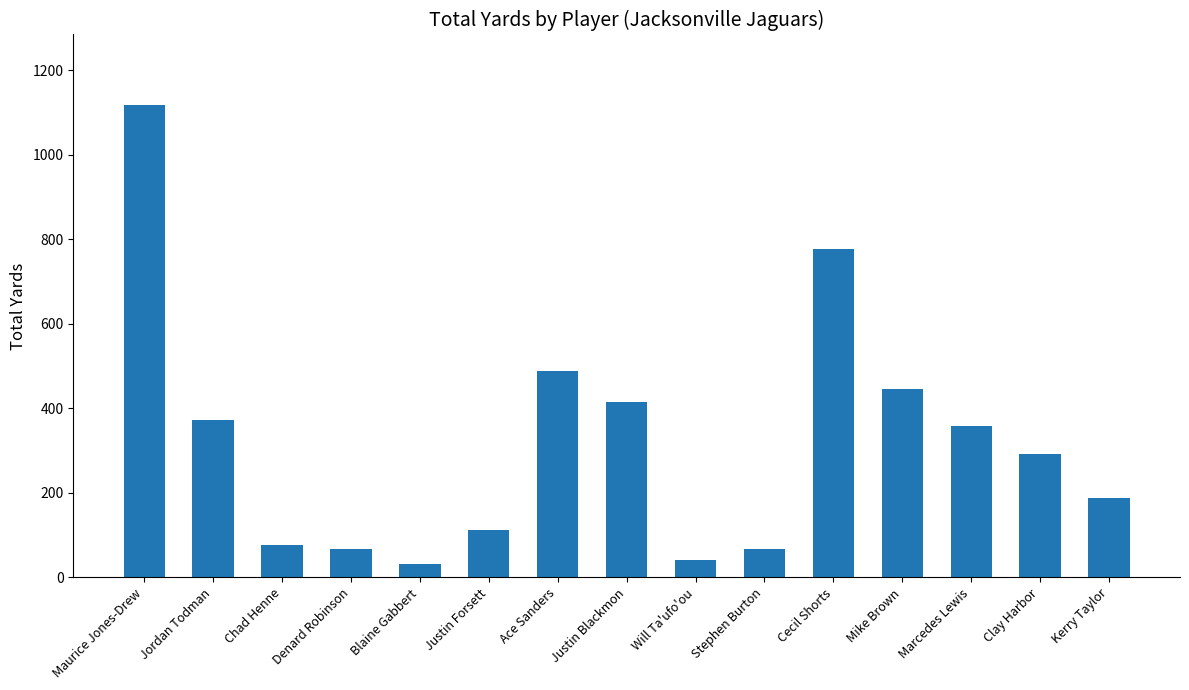

What is the label of the 3rd bar from the left?

Chad Henne